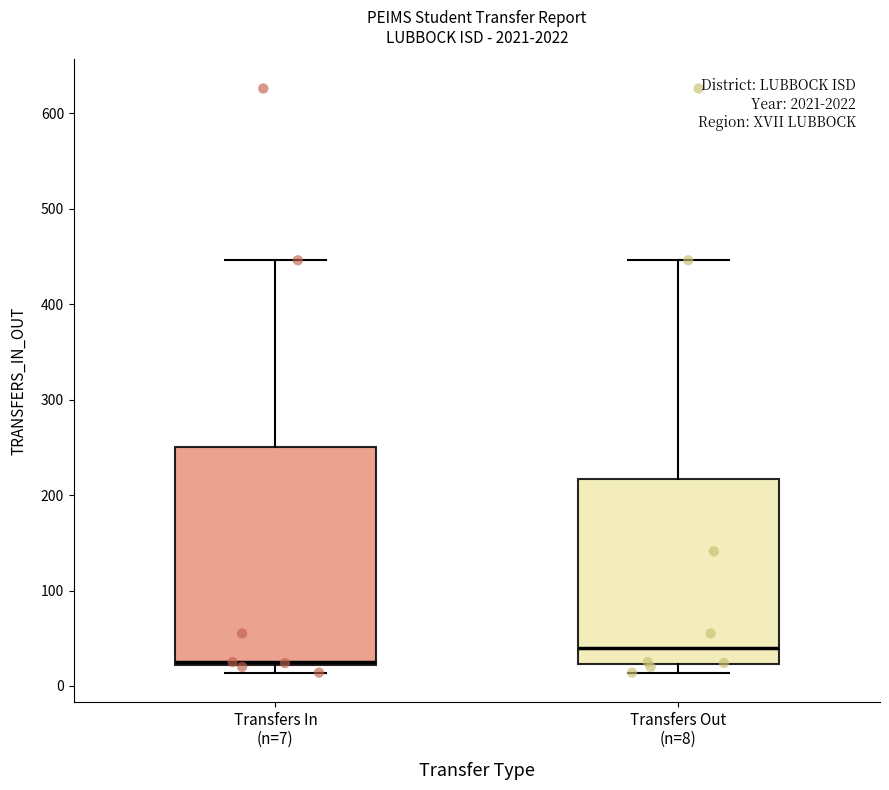

Reading left to right, transcribe this box plot: for each box, give where its median line is, the range the box spans, and where its two whiskers end, as read against the y-axis. The values are not printed on the chart, so give them approximately, as read against the axis.

Transfers In (n=7): median 30, box 20 to 250, whiskers 10 to 450
Transfers Out (n=8): median 40, box 20 to 220, whiskers 10 to 450